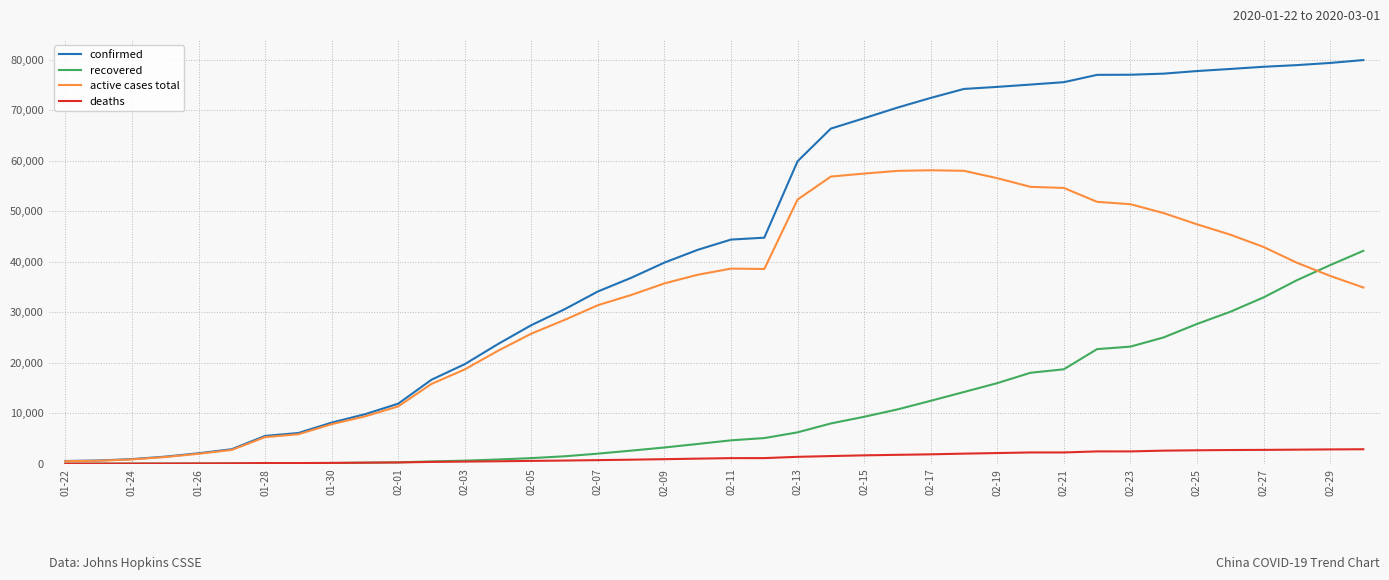

Rank the series by their average value, from lowest to highest.

deaths, recovered, active cases total, confirmed